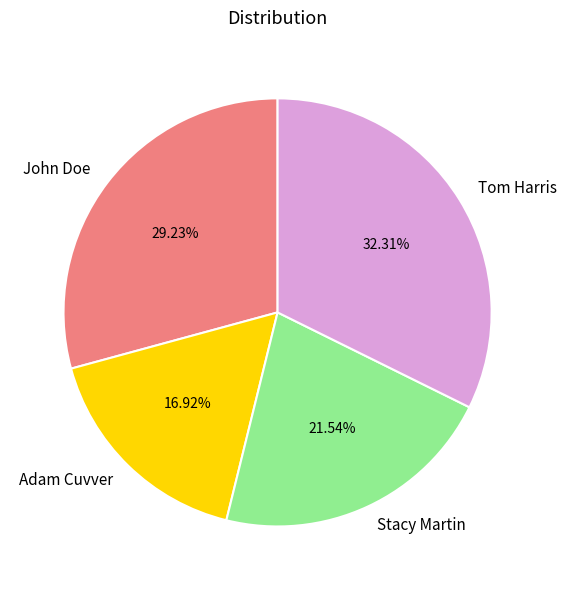

To the nearest percent, what percentage of the pie is Tom Harris?

32%